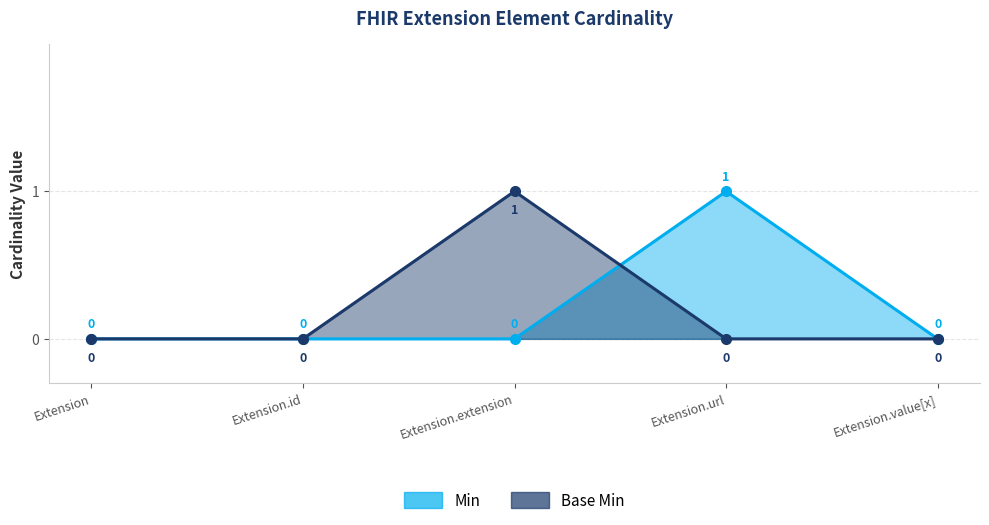

Which category has the lowest value in the Min series?

Extension